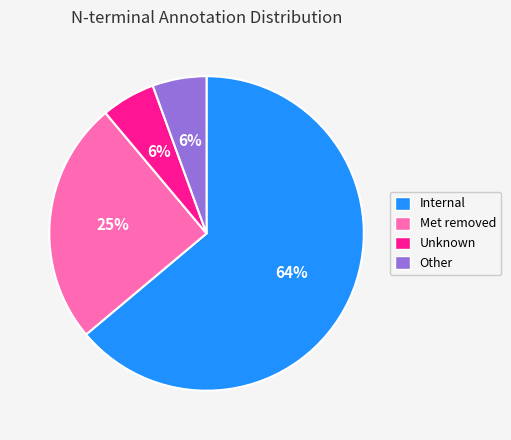

Is the sum of Other and Unknown greater than half?

No